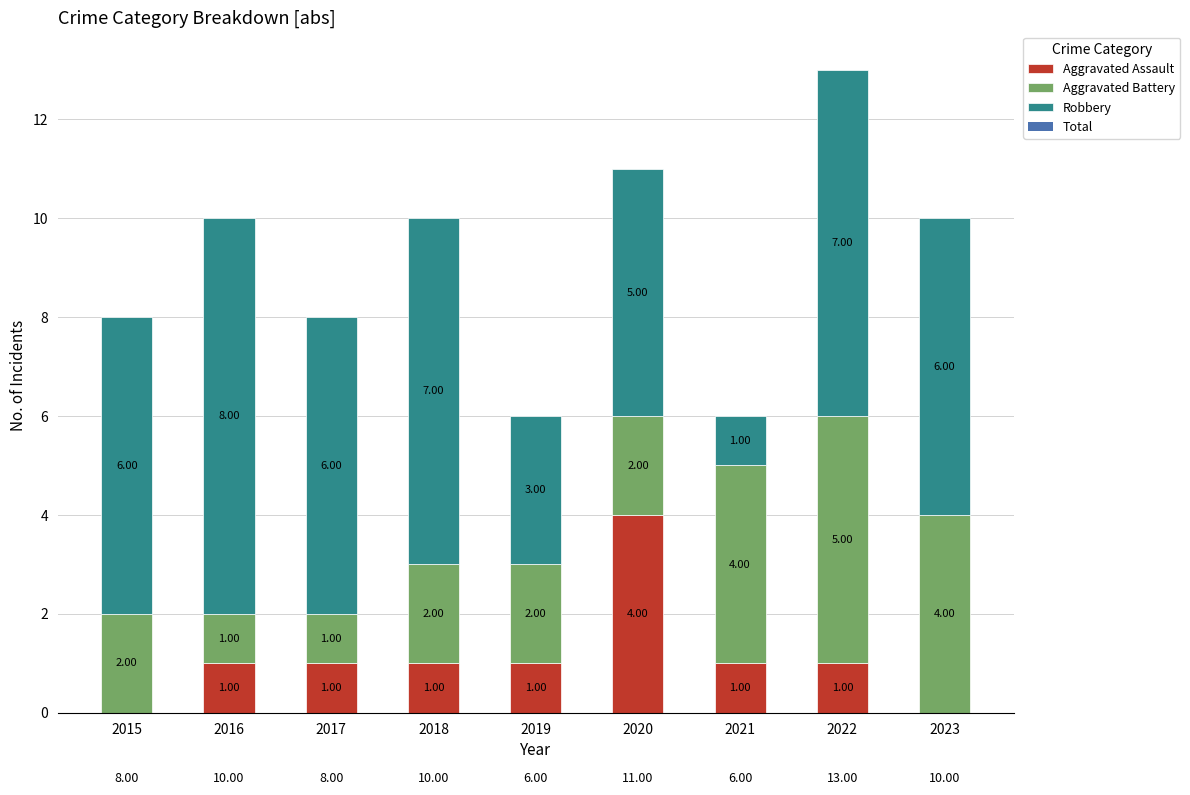

What is the sum of all Aggravated Assault values?

10